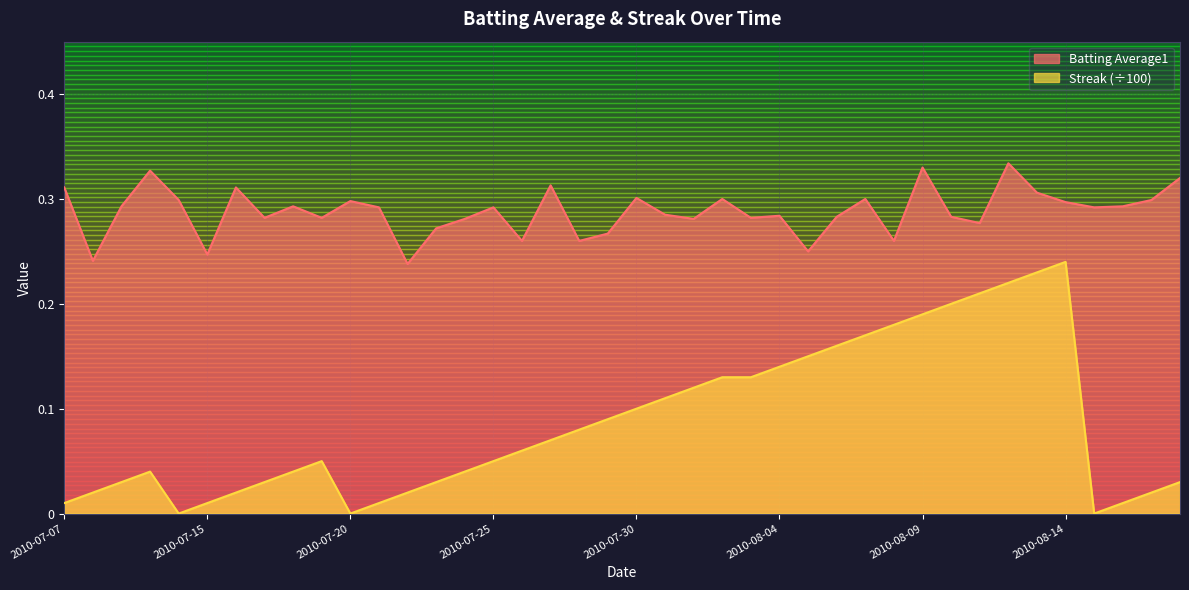

What is the difference between the highest and lowest values at 2010-08-01?

0.2